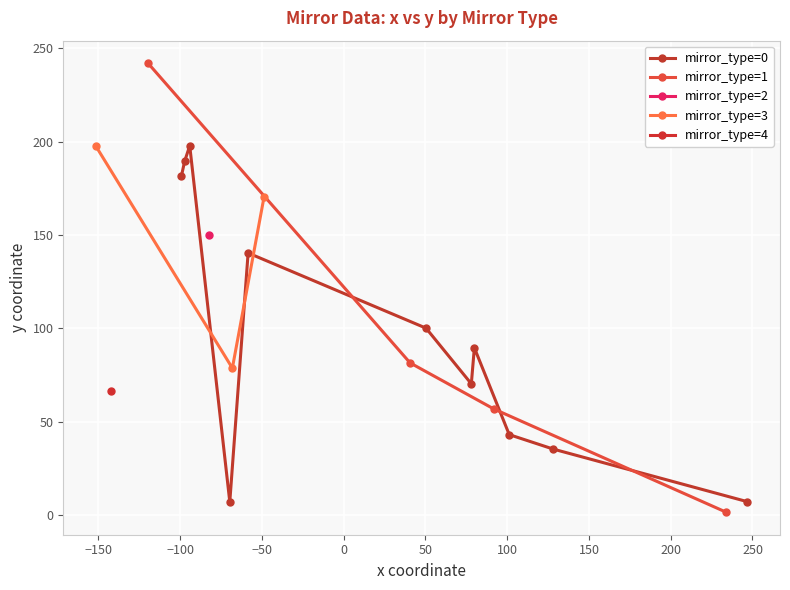

Reading right to left, transcribe all the data shown in this chart.

x: 19=-142.3	18=-48.7	17=-58.4	16=-82.6	15=-94.2	14=-97.2	13=-99.2	12=-119.7	11=-151.6	10=-69.7	9=-68.1	8=234.0	7=246.9	6=128.2	5=101.2	4=91.9	3=78.1	2=79.9	1=50.3	0=40.6
y: 19=66.4	18=170.2	17=140.3	16=149.7	15=197.7	14=189.5	13=181.7	12=242.0	11=197.6	10=7.0	9=78.6	8=1.4	7=7.1	6=35.2	5=43.0	4=56.7	3=70.2	2=89.5	1=100.0	0=81.4